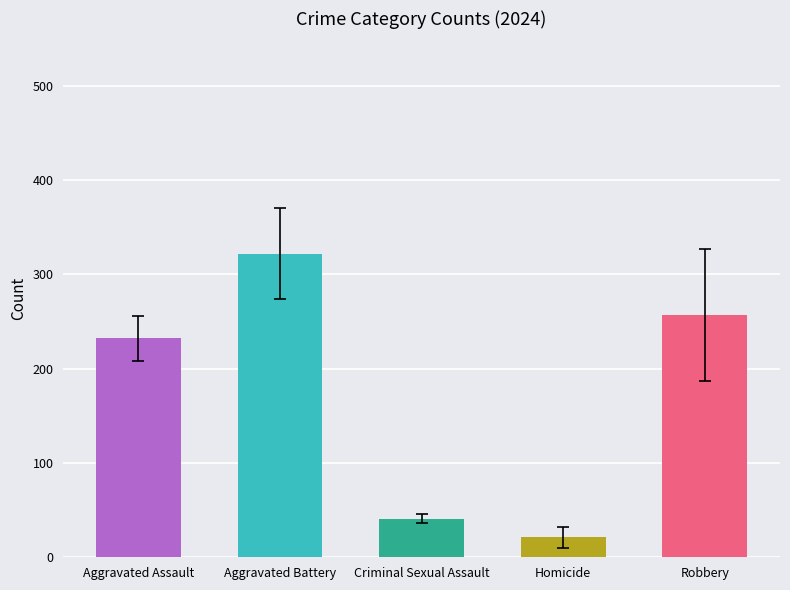

Where is the data nearest to the value 171?

Aggravated Assault